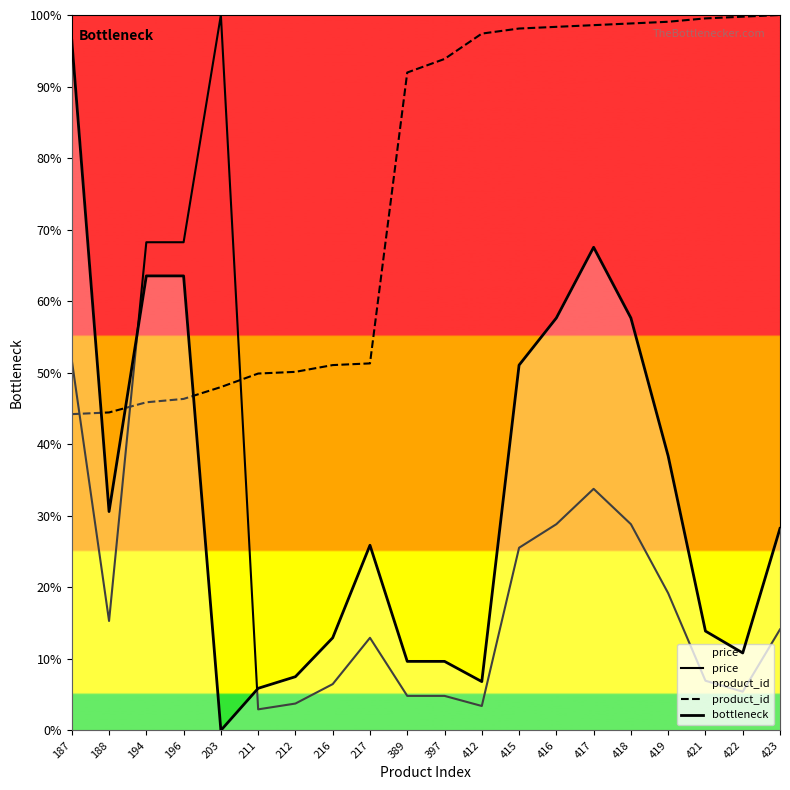

Is the value of bottleneck at 196 greater than the value of price at 196?

No